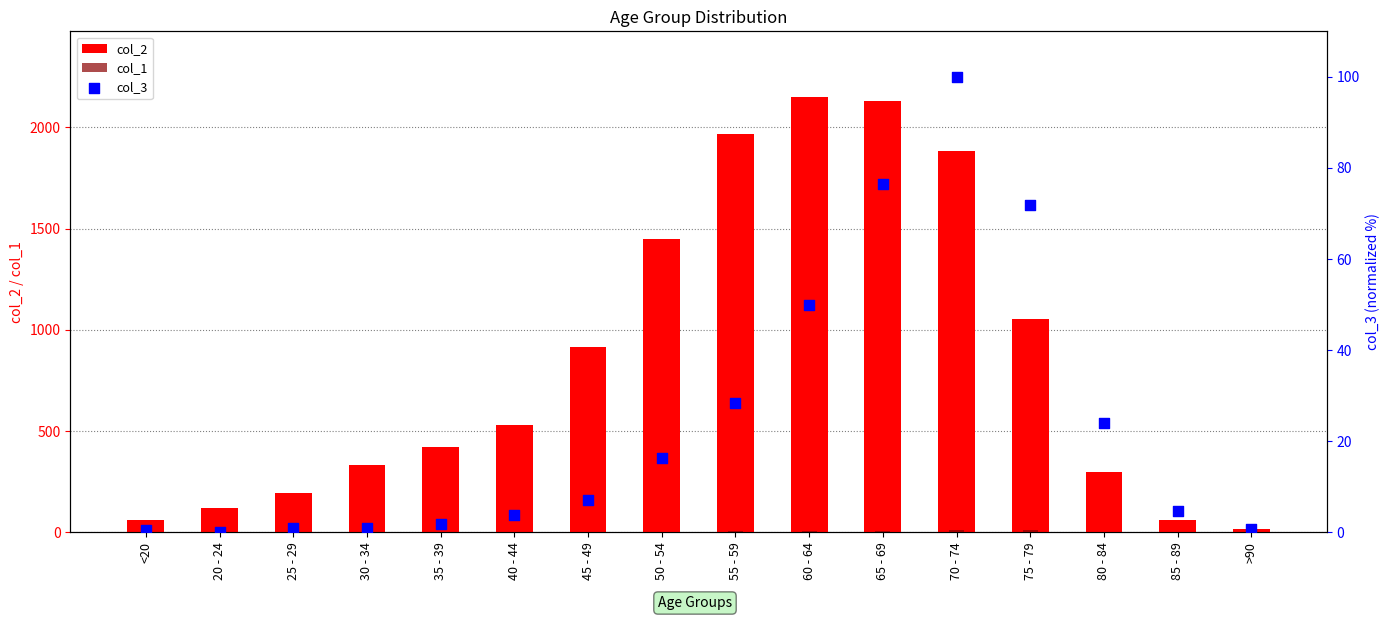

What is the total value across all series at 30 - 34?

336.0